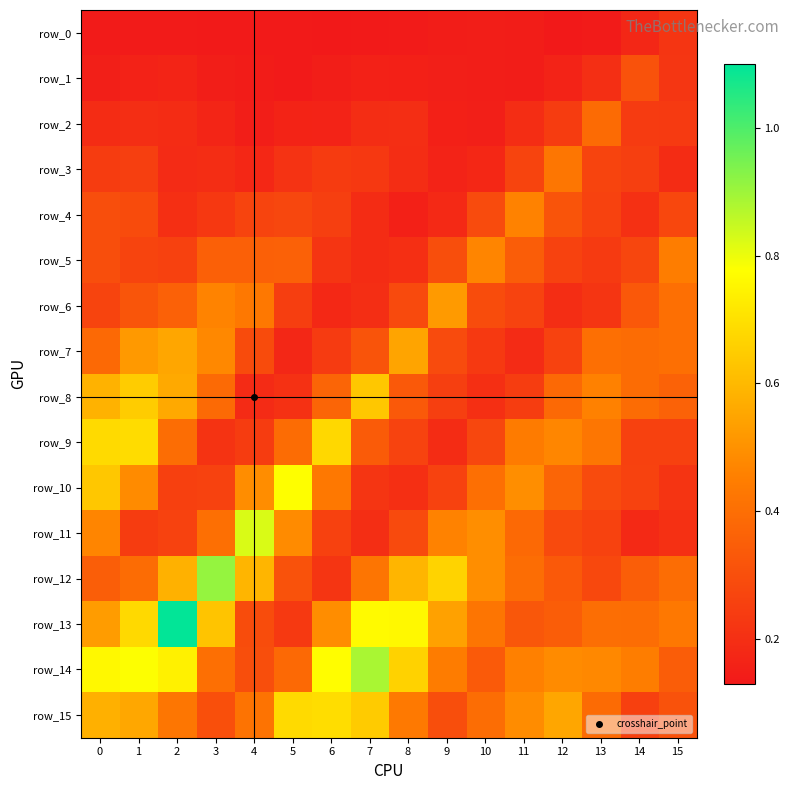

What is the maximum value for row_15?

0.7